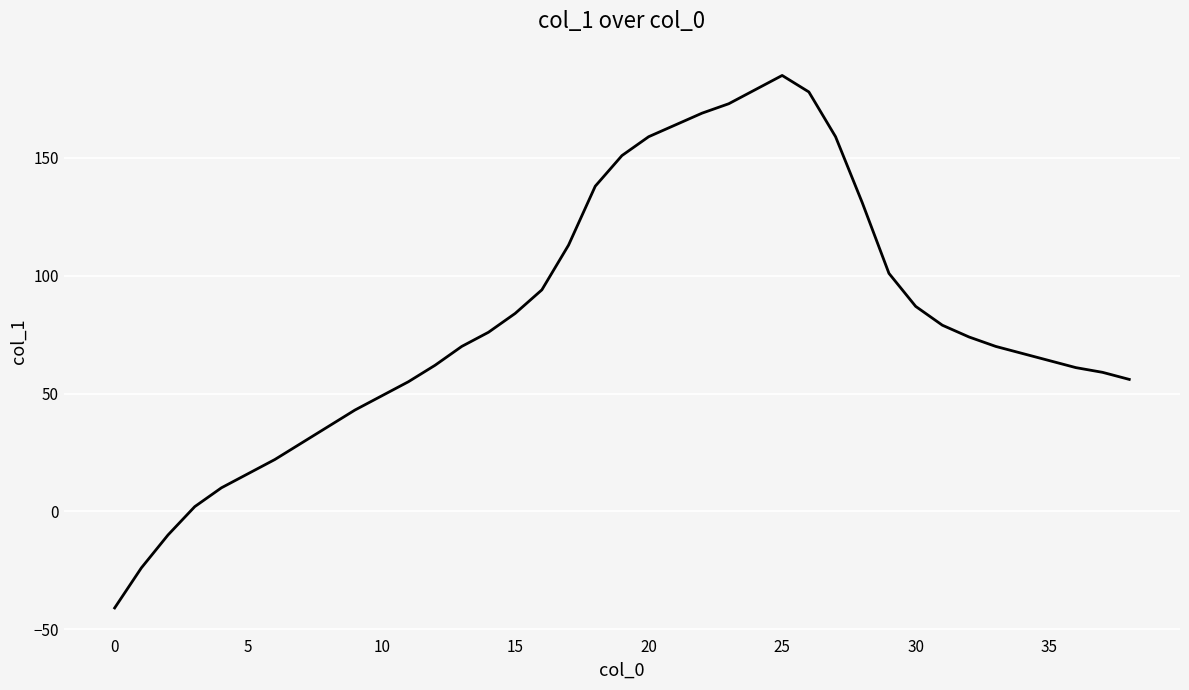

What is the greatest value displayed?

185